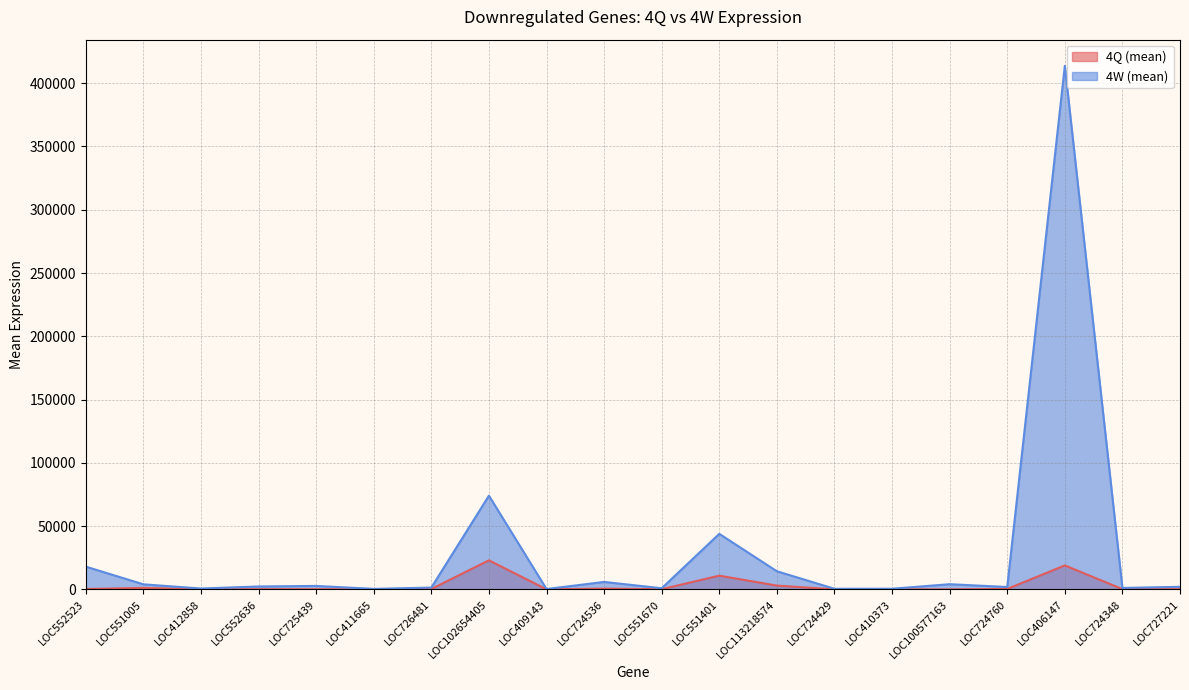

How many data points does each series have?

20